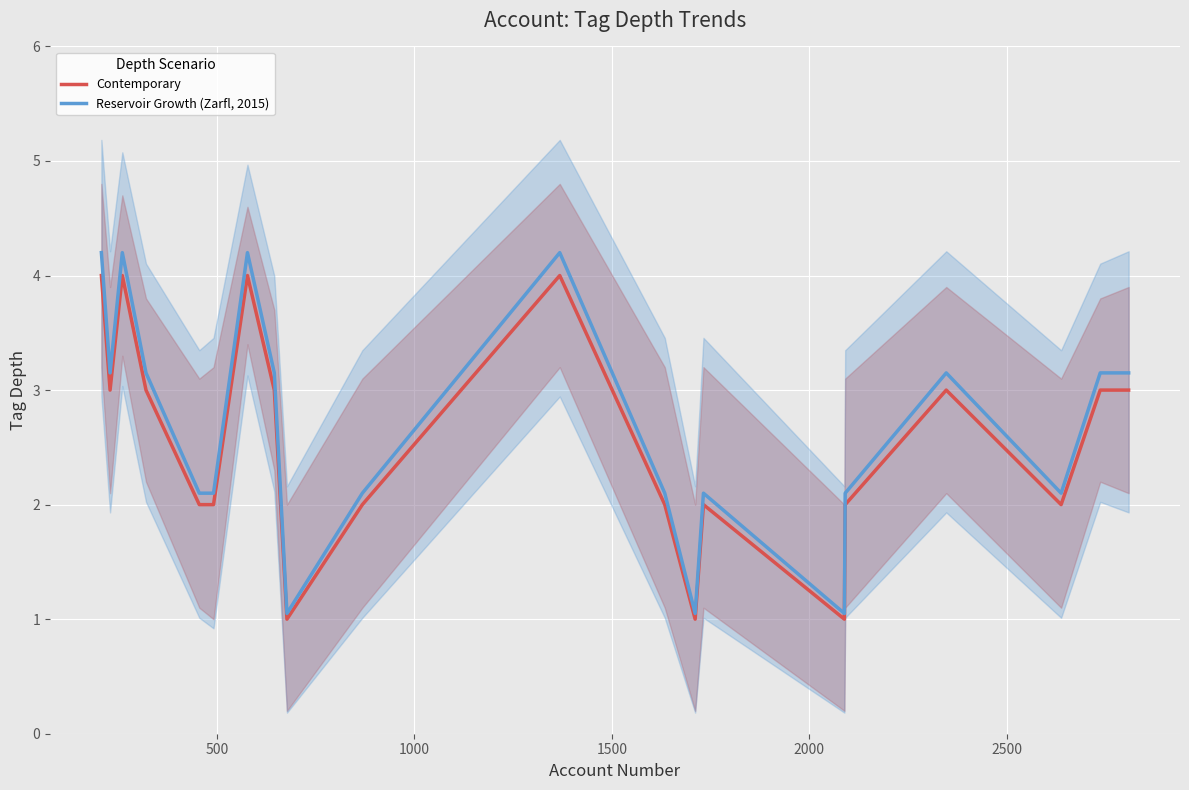

At which category does Contemporary reach its first local valley?

500